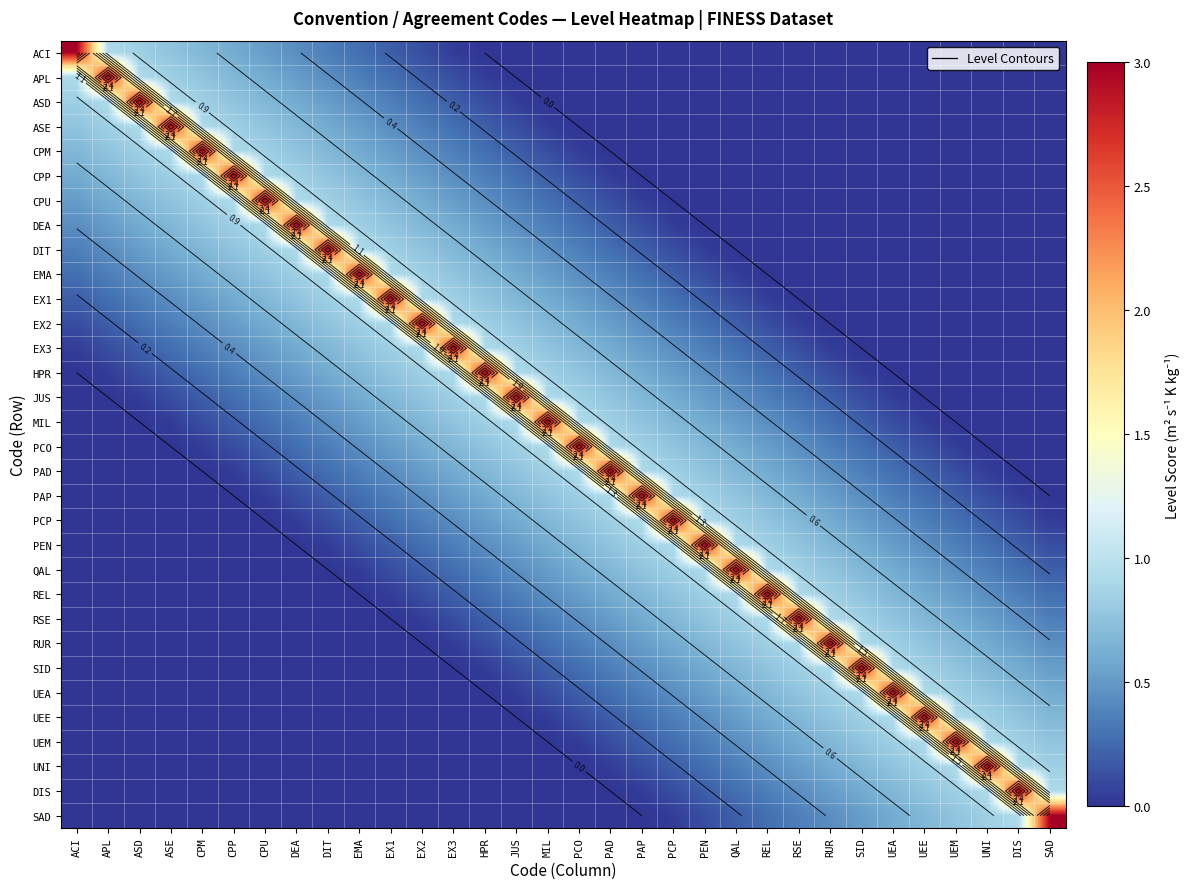

The DIT series shows 0.7 at ASD. True or false?

False